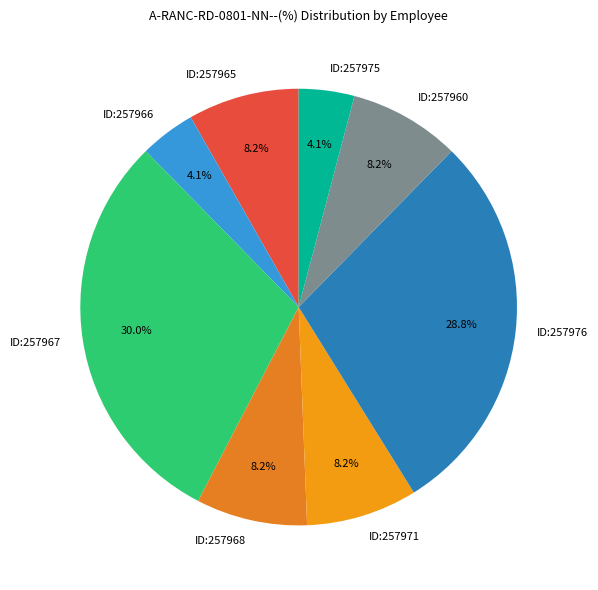

Approximately how many times larger is the value at ID:257976 compared to ID:257966?

7.0